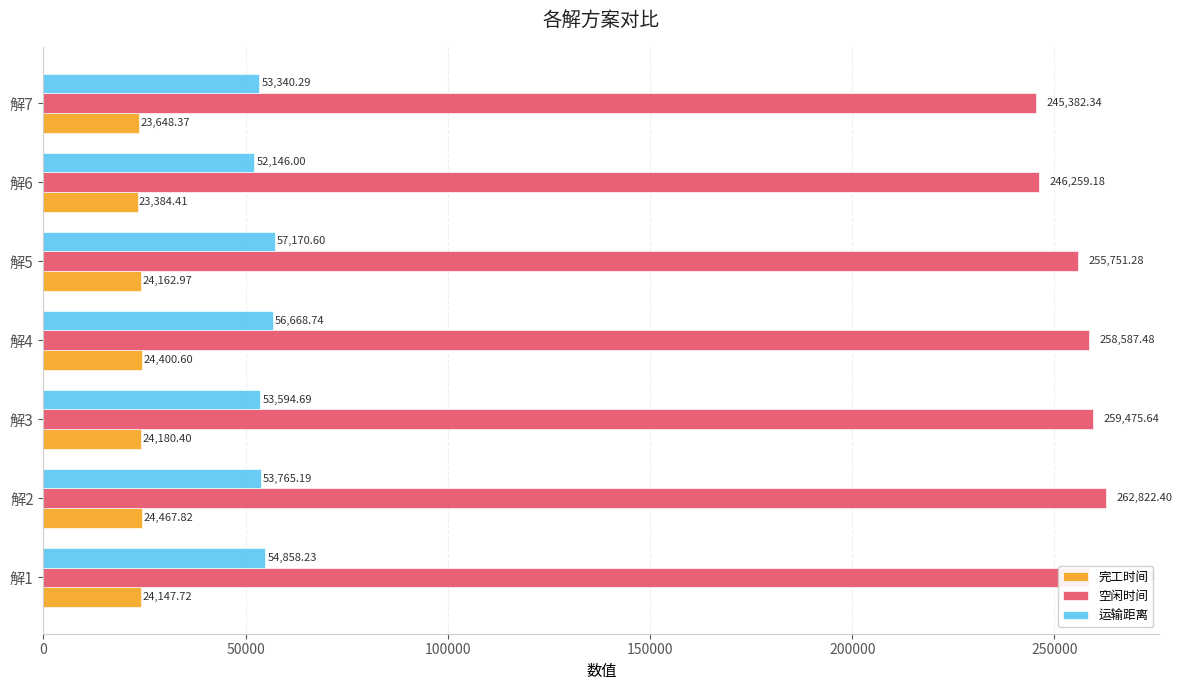

Between 解1 and 解3, which series saw the biggest shift?

运输距离